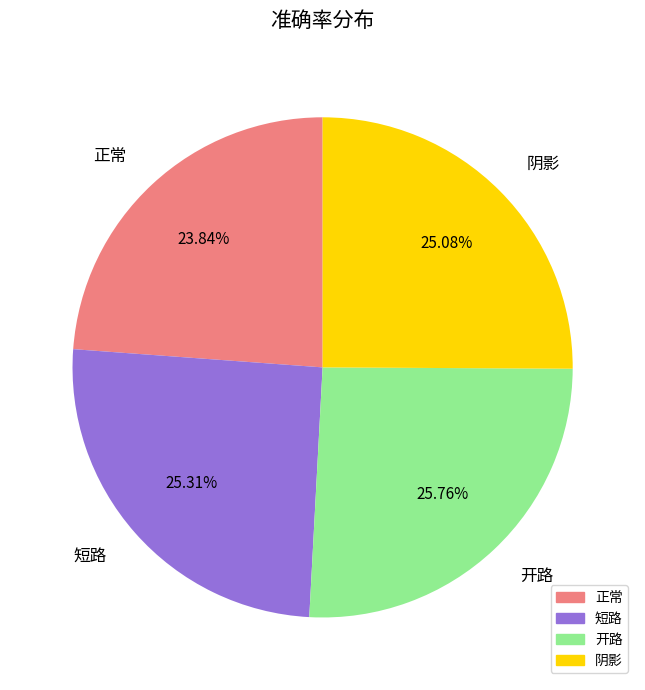

Is the sum of 短路 and 正常 greater than half?

No